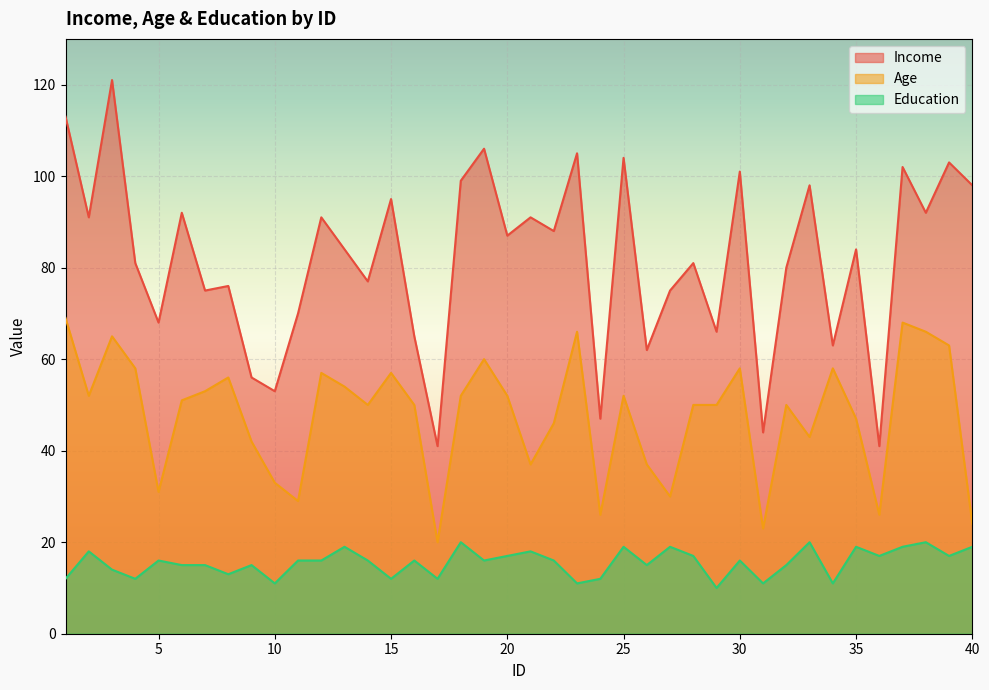

What are all the series names shown in the legend?

Income, Age, Education